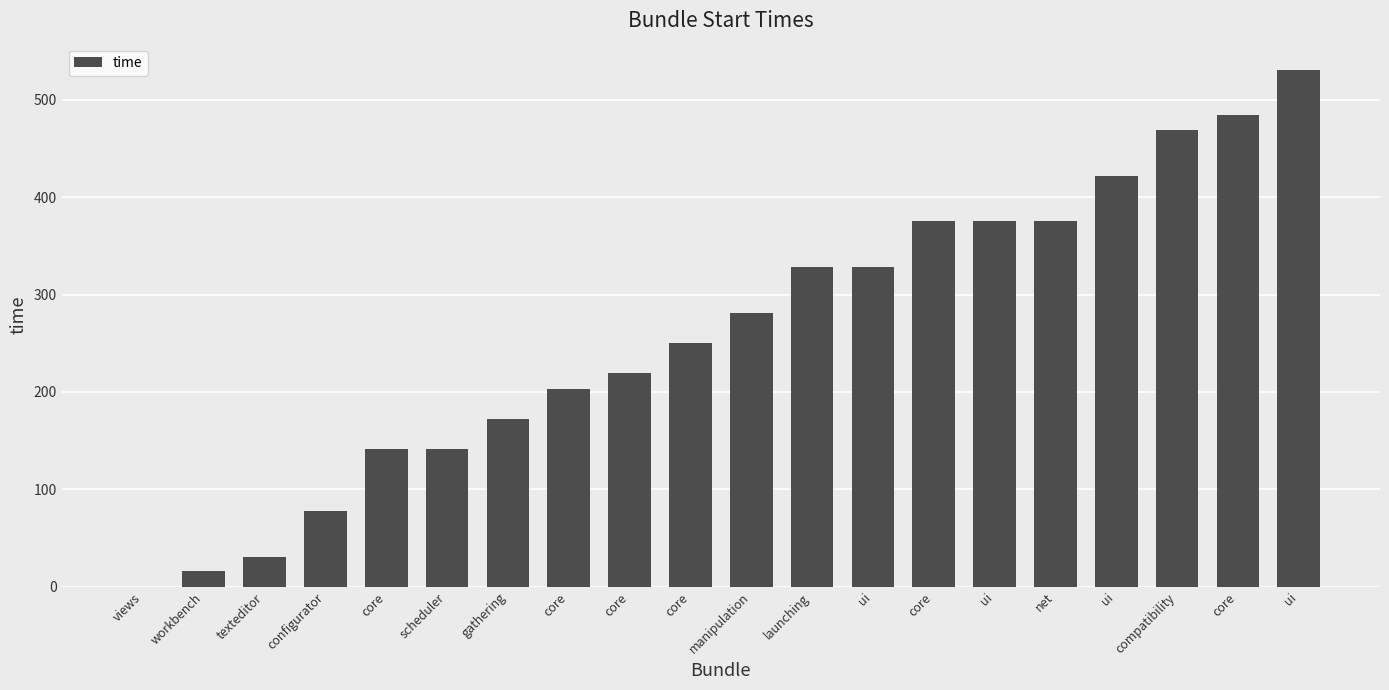

How many positive values are there?

19